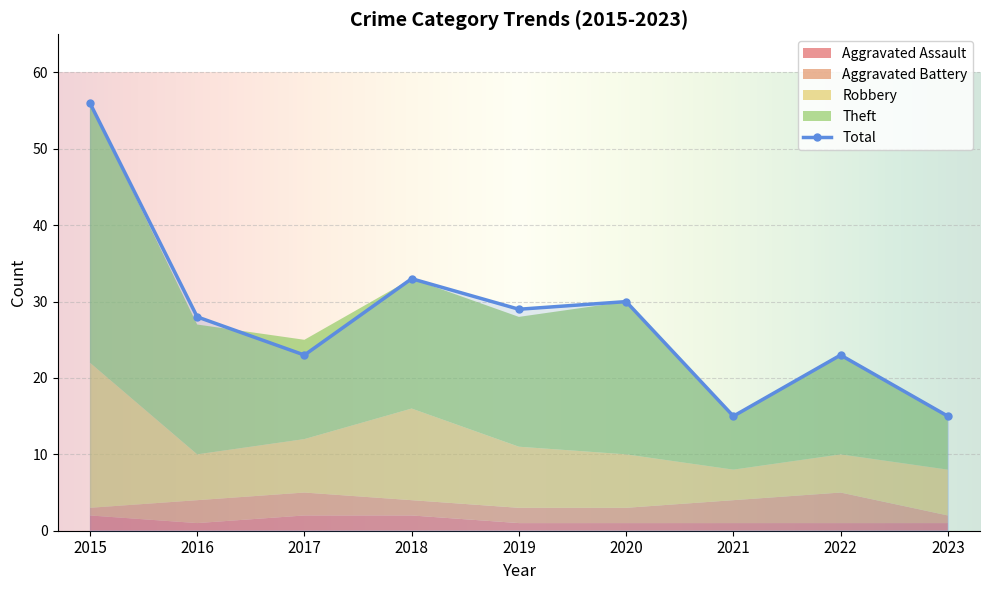

What is the average value of the Robbery series?

8